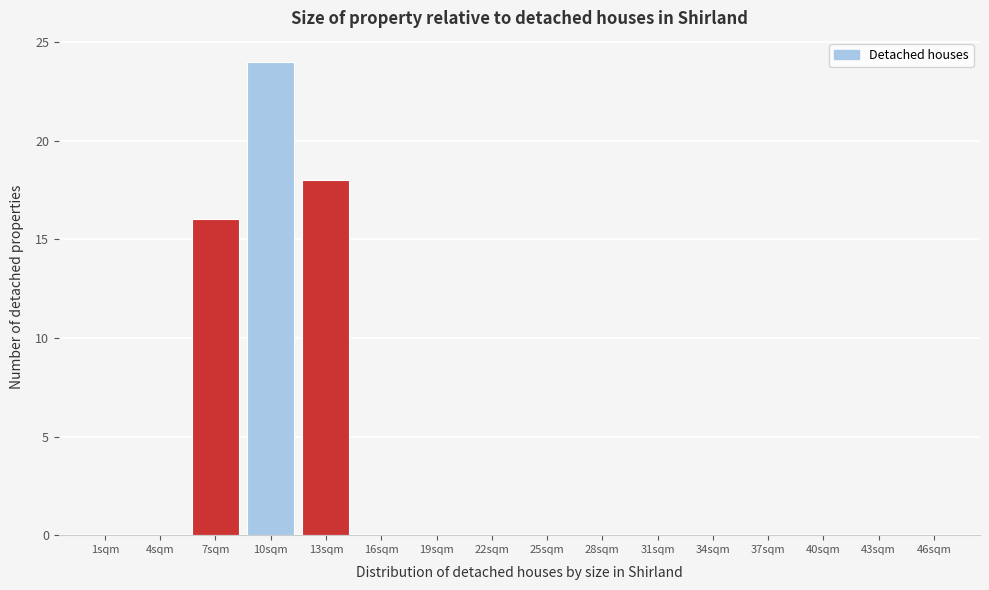

Reading right to left, list all the values displayed in this chart.

46sqm=0	43sqm=0	40sqm=0	37sqm=0	34sqm=0	31sqm=0	28sqm=0	25sqm=0	22sqm=0	19sqm=0	16sqm=0	13sqm=18	10sqm=24	7sqm=16	4sqm=0	1sqm=0